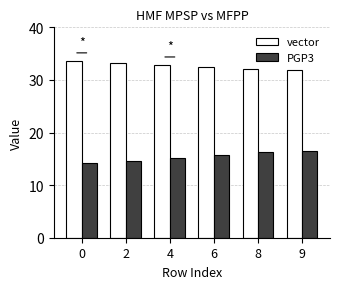

What is the maximum value shown in the chart?

33.6